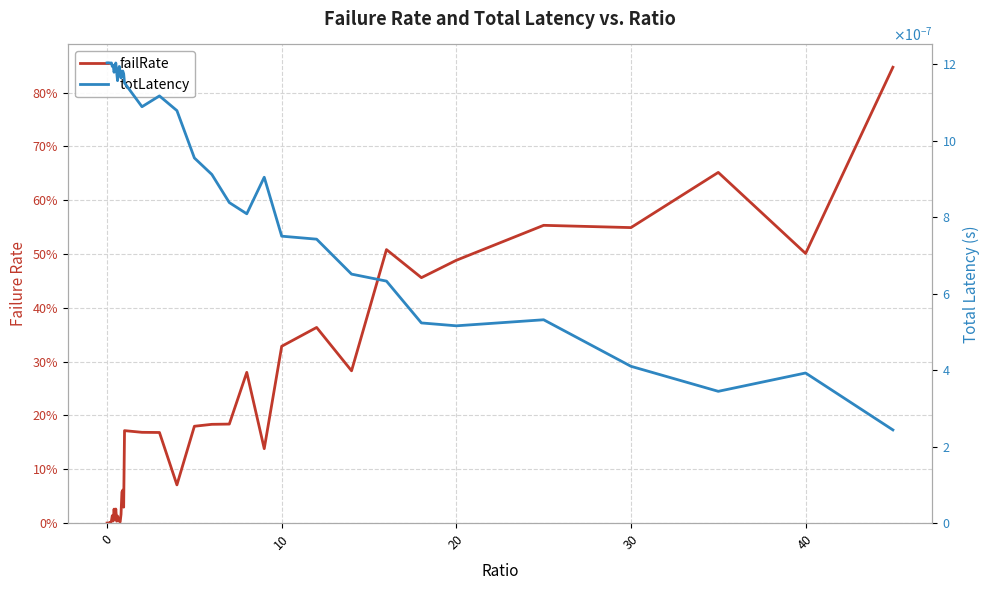

Which series has the widest spread of values?

failRate